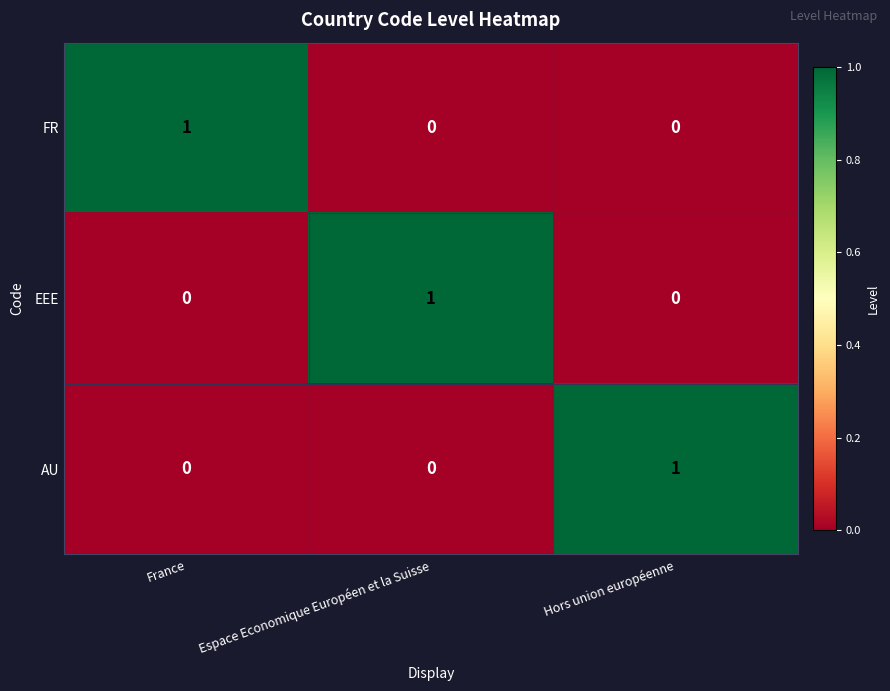

Reading left to right, extract all data points from this chart.

FR: 1	0	0
EEE: 0	1	0
AU: 0	0	1